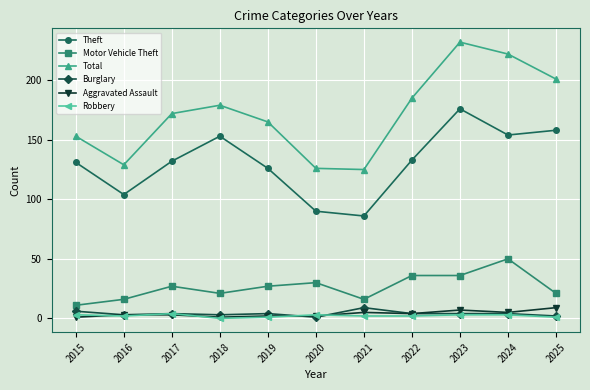

Which series changed the most between 2017 and 2021?

Total